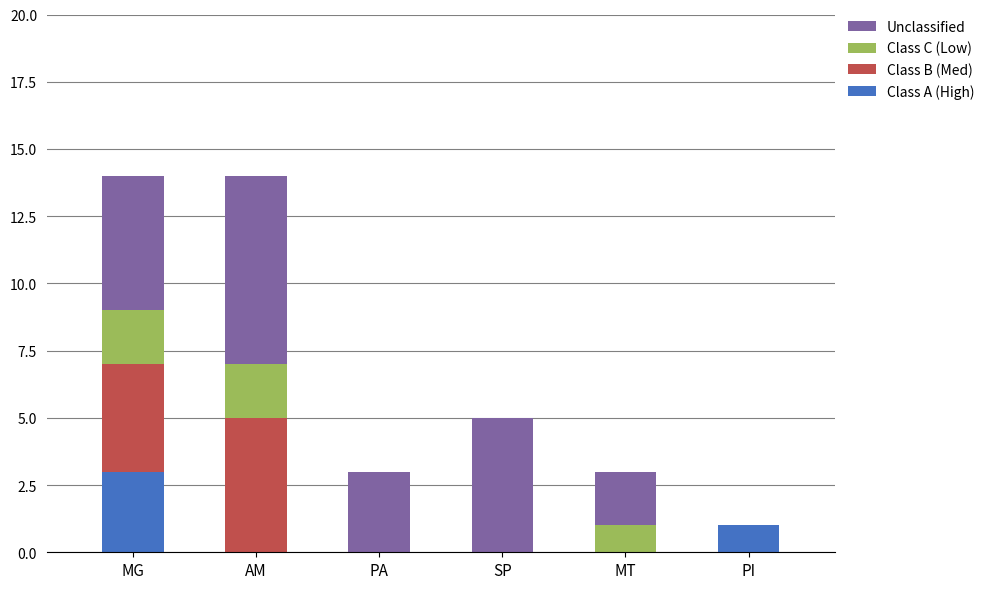

What is the highest value of the Class A (High) series?

3